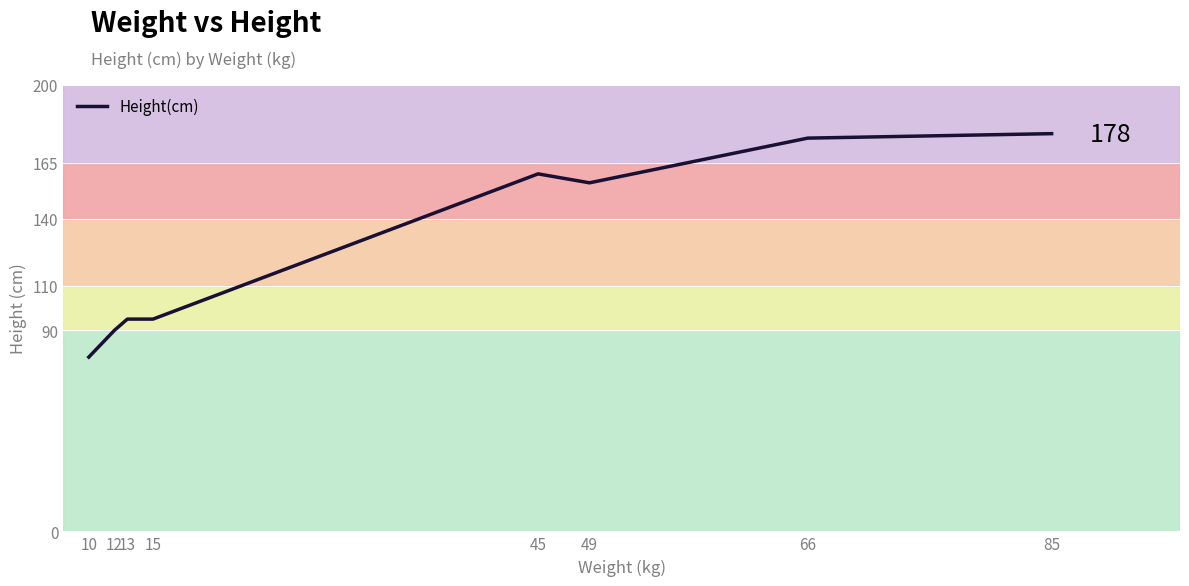

Read the value at 66, to the nearest 50.

200